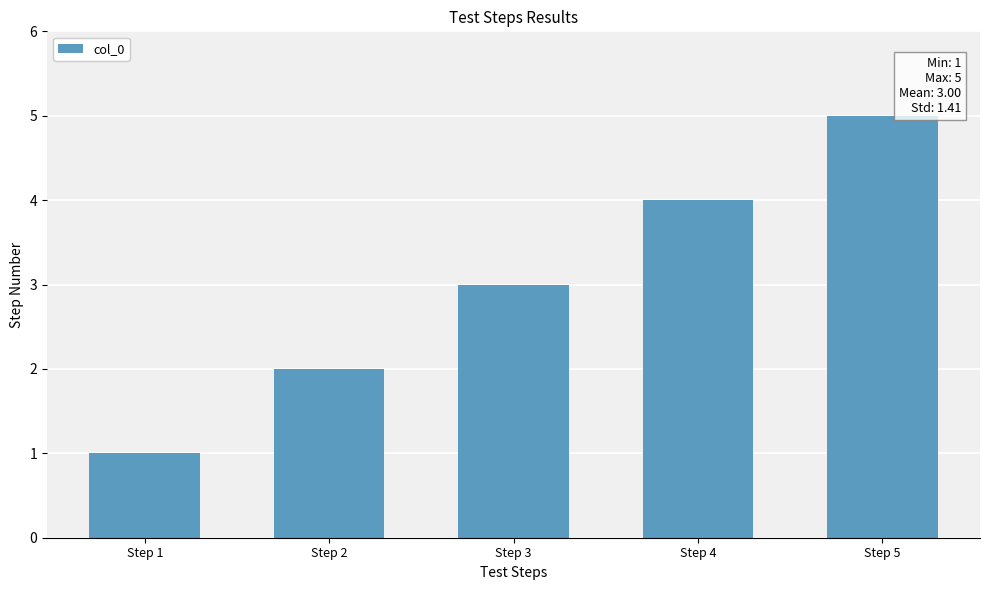

What is the change in value from Step 2 to Step 3?

+1